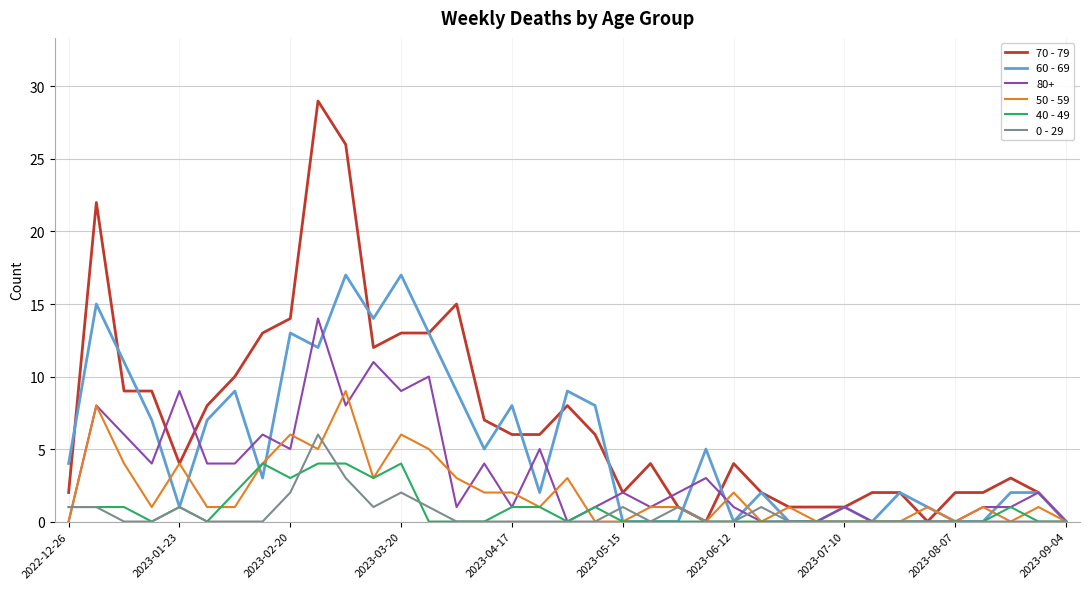

Which series has the widest spread of values?

70 - 79